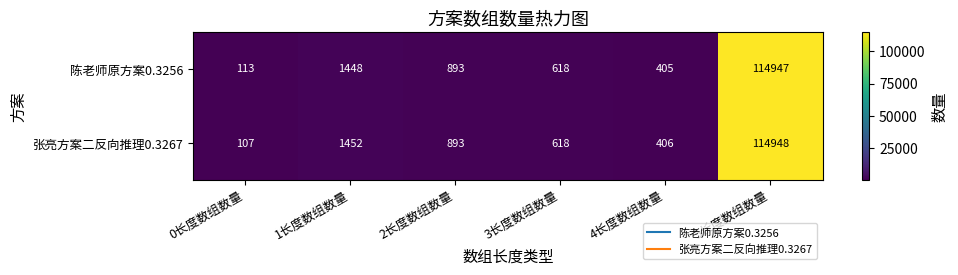

At which category is the sum across all series the highest?

5长度数组数量